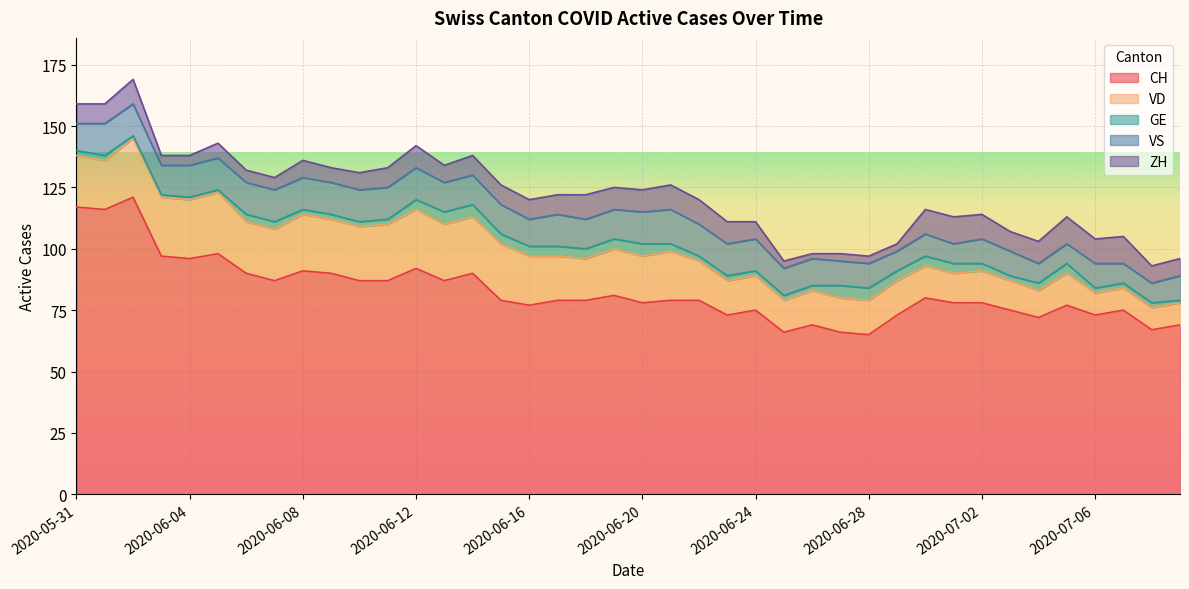

How many times do ZH and VS cross each other?

3